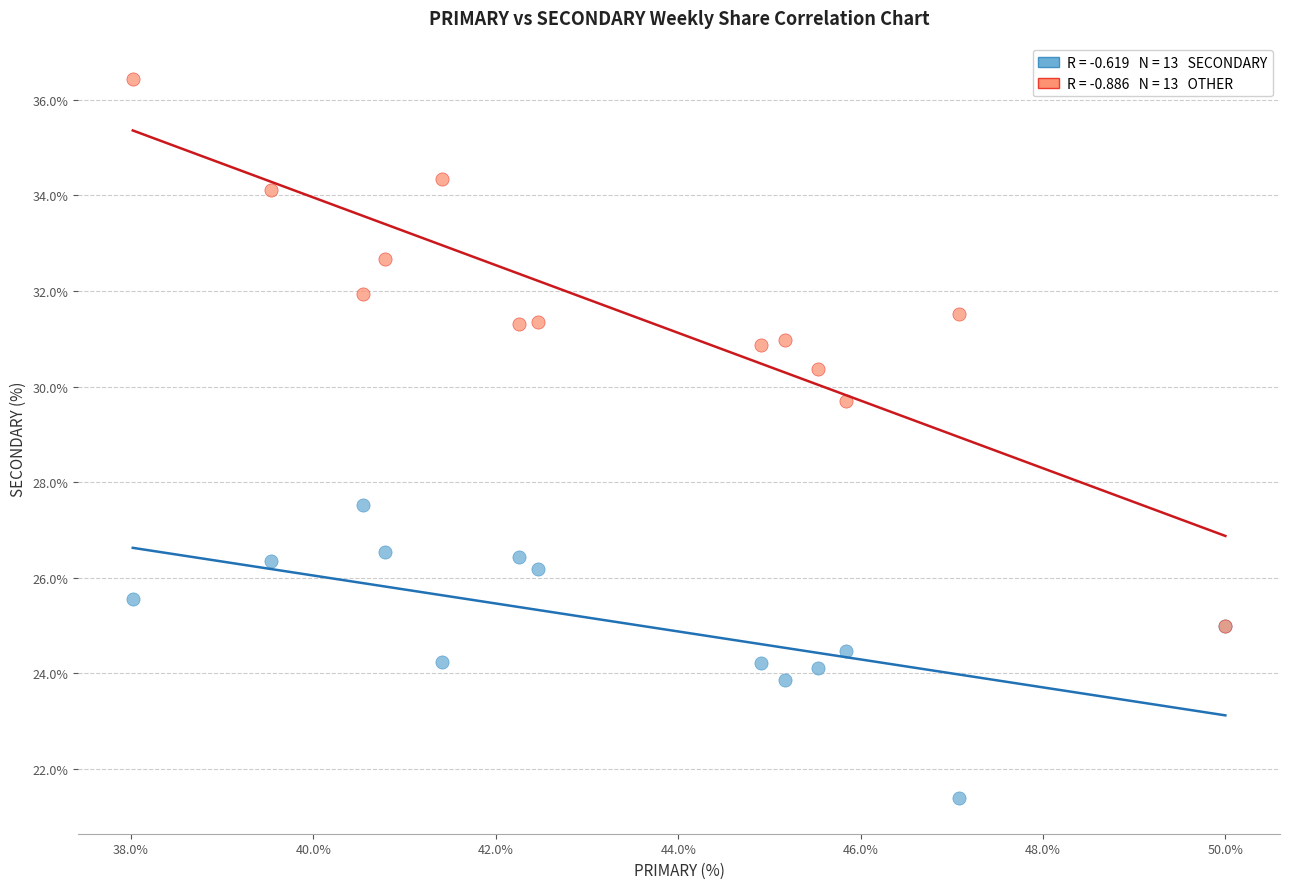

Across all series, what Y value is closest to 28?

27.5